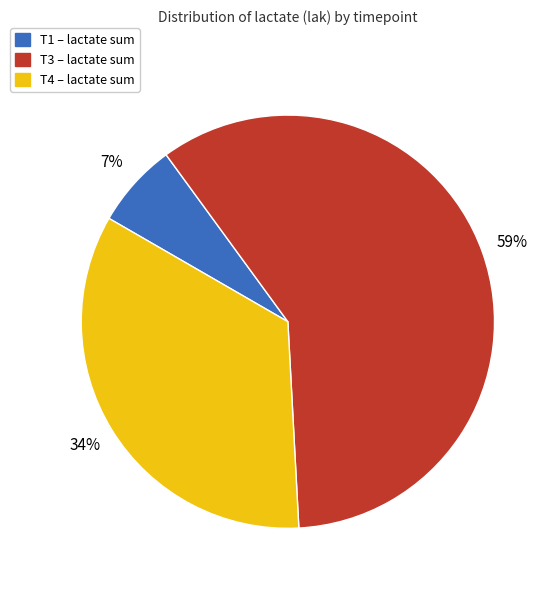

Count the number of slices in the pie.

3